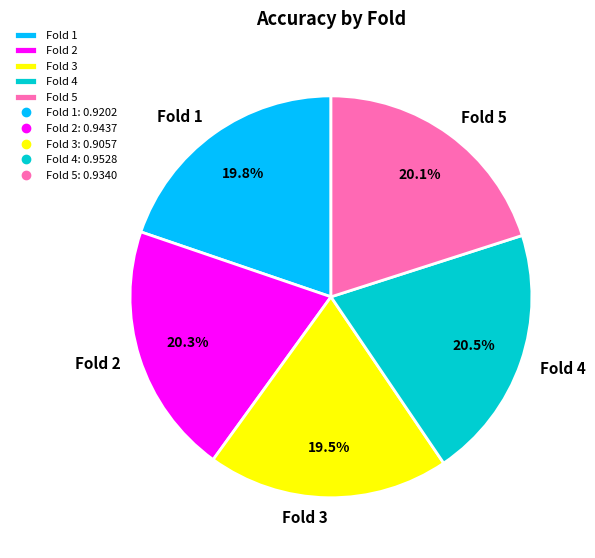

Does Fold 5 represent more than half of the total?

No